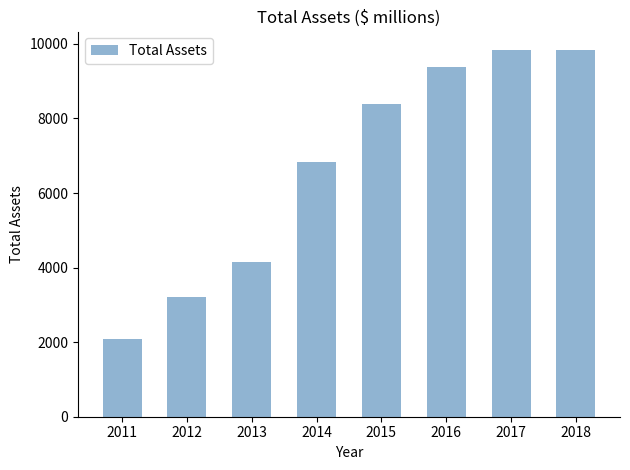

At which label is the value closest to 5959?

2014